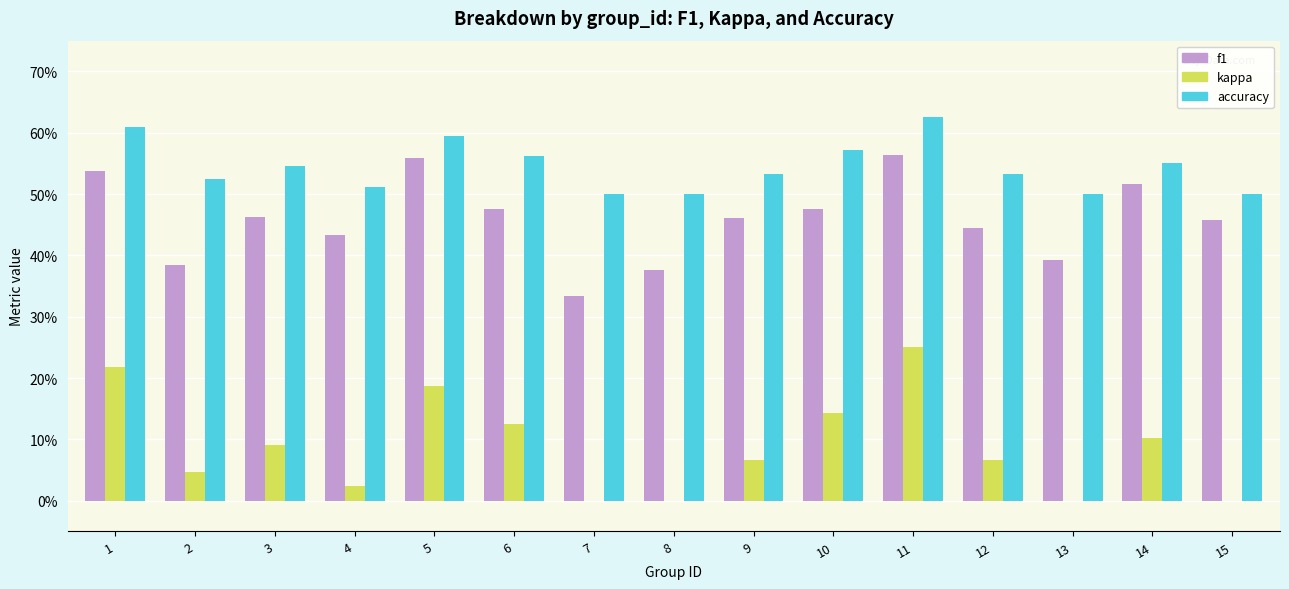

What are all the series names shown in the legend?

f1, kappa, accuracy